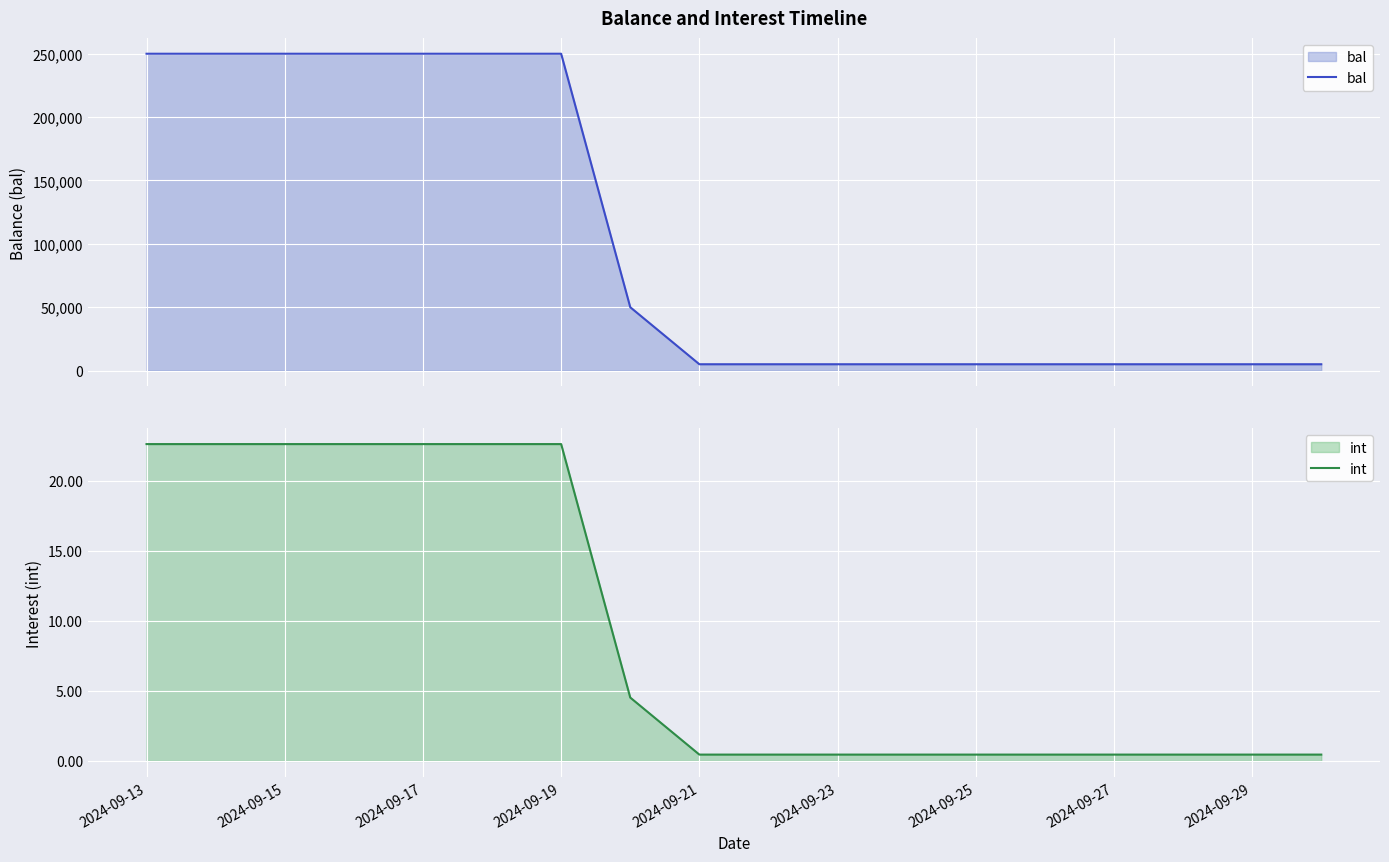

What is the highest value of the bal series?

250000